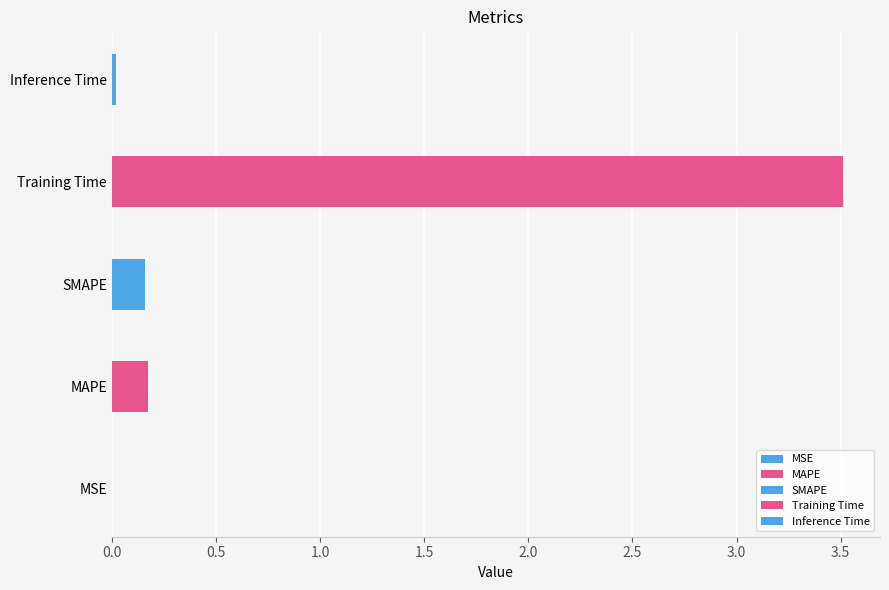

What is the sum of the values at SMAPE and Training Time?

3.7